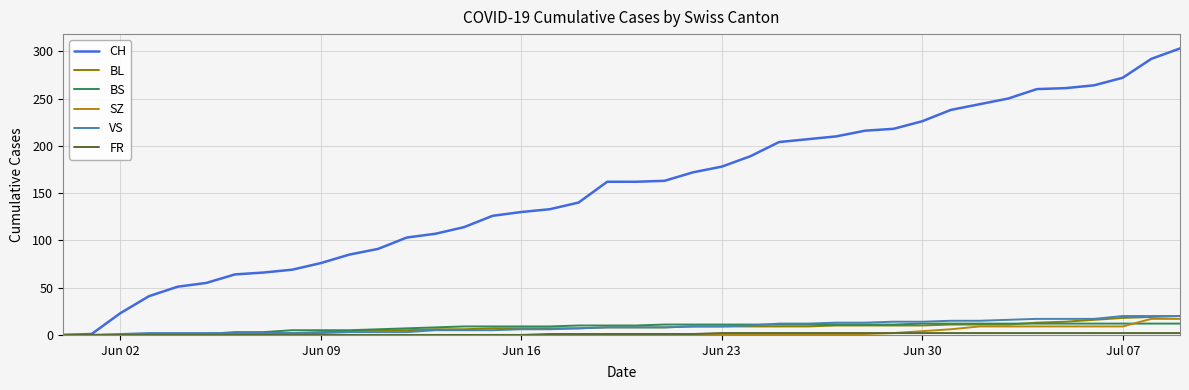

Which series has the largest total across all categories?

CH